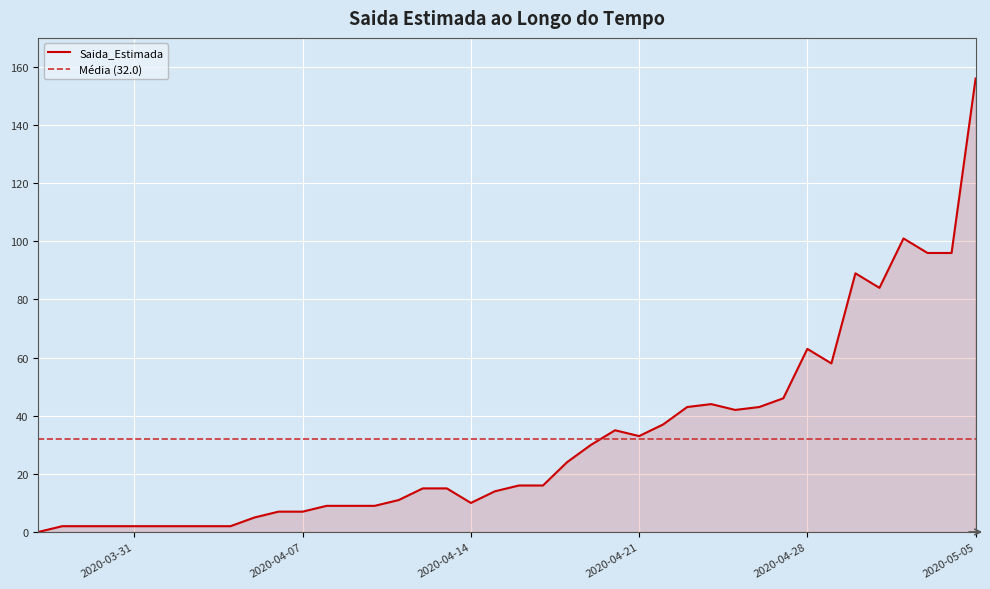

Approximately how many times larger is the value at 2020-04-10 compared to 2020-04-03?

4.5